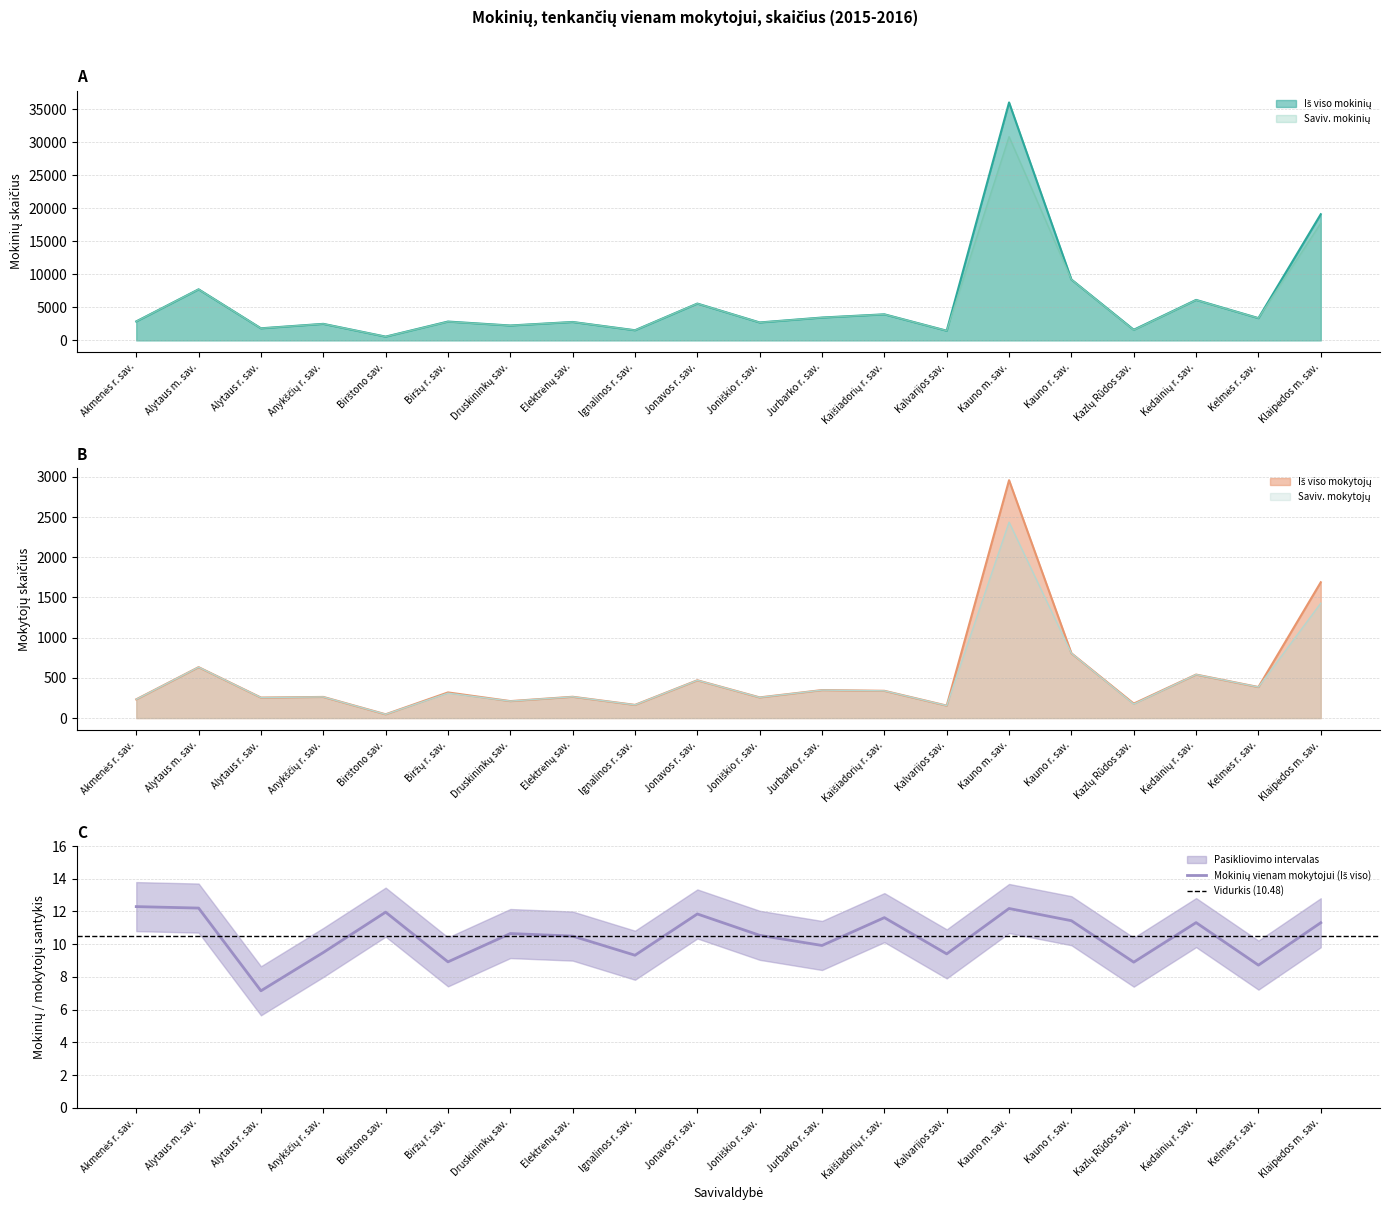

Rank the series by their maximum value, from lowest to highest.

Mokinių vienam mokytojui (Iš viso), Saviv. mokytojų, Iš viso mokytojų, Saviv. mokinių, Iš viso mokinių